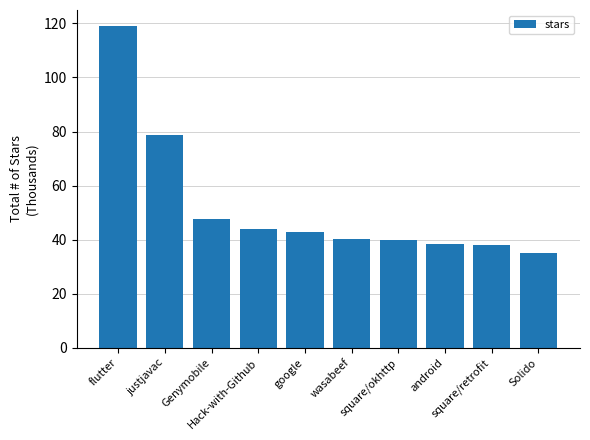

True or false: the data shows 16.4 at square/retrofit.

False